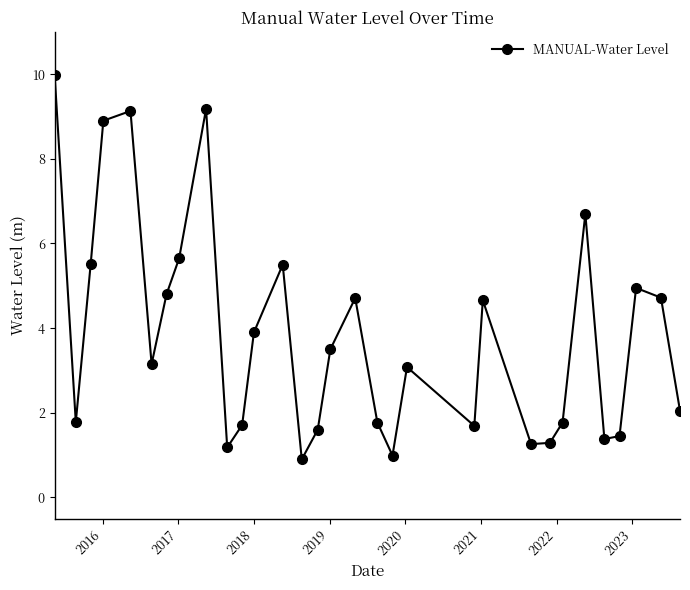

What is the value of the 3rd point from the left?

5.5